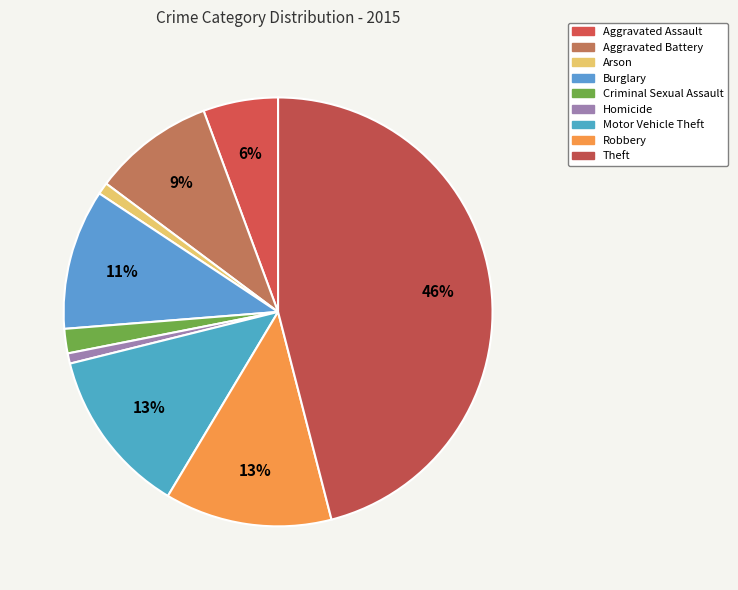

How many slices are in this pie chart?

9